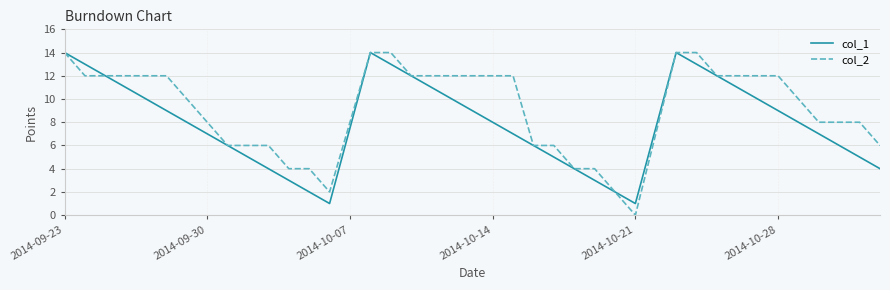

Which series has the largest total across all categories?

col_2